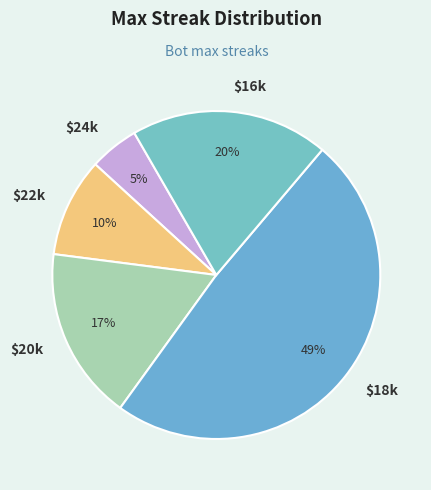

Count the number of slices in the pie.

5